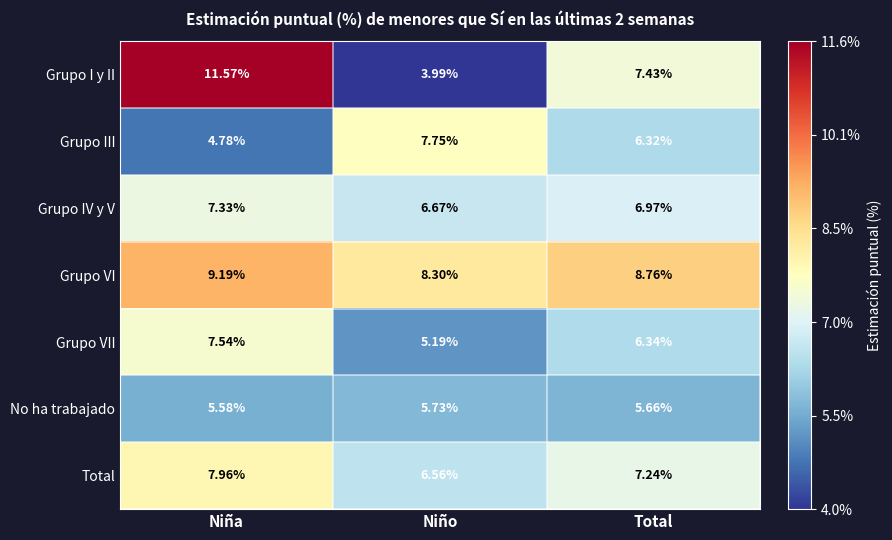

Rank the categories by Grupo VII value from lowest to highest.

Niño, Total, Niña